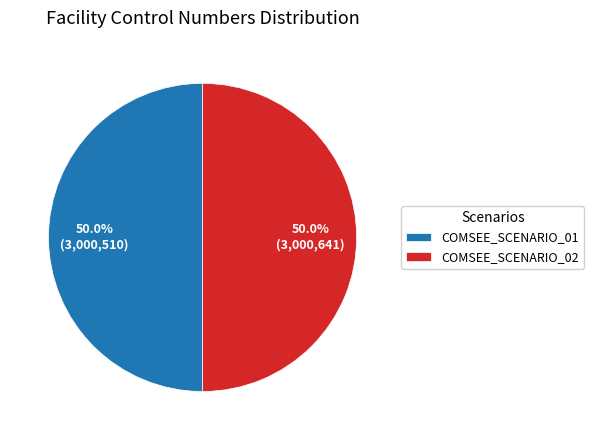

Combined, what portion of the pie is COMSEE_SCENARIO_02 and COMSEE_SCENARIO_01?

100.0%